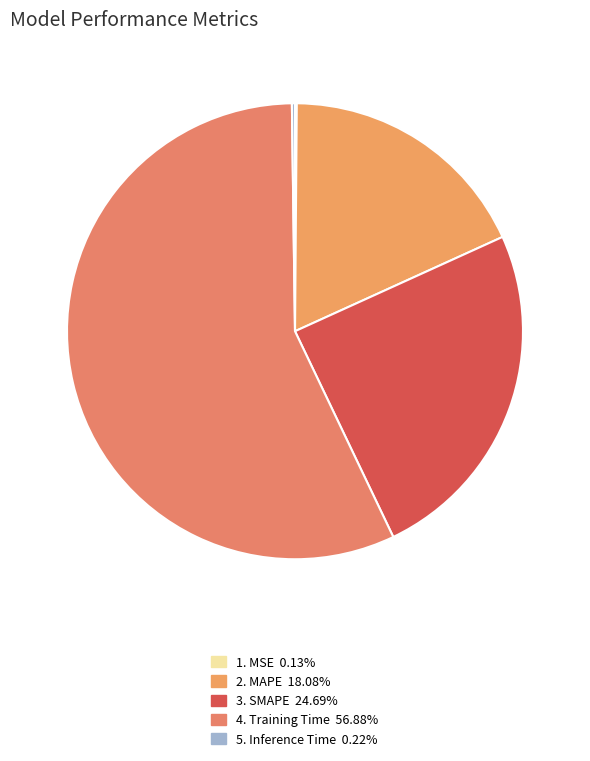

How many slices are in this pie chart?

5